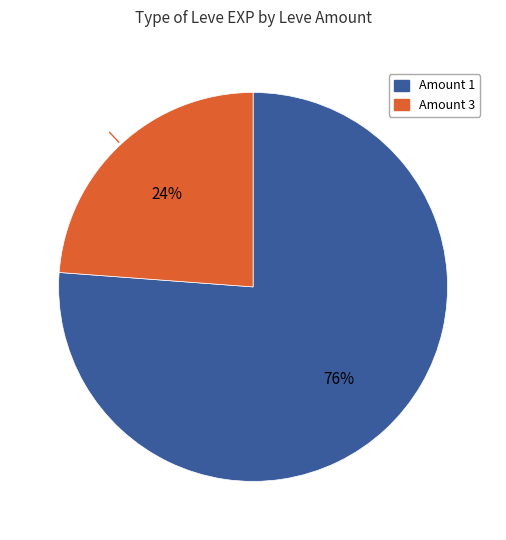

Is there a majority slice in this chart?

Yes